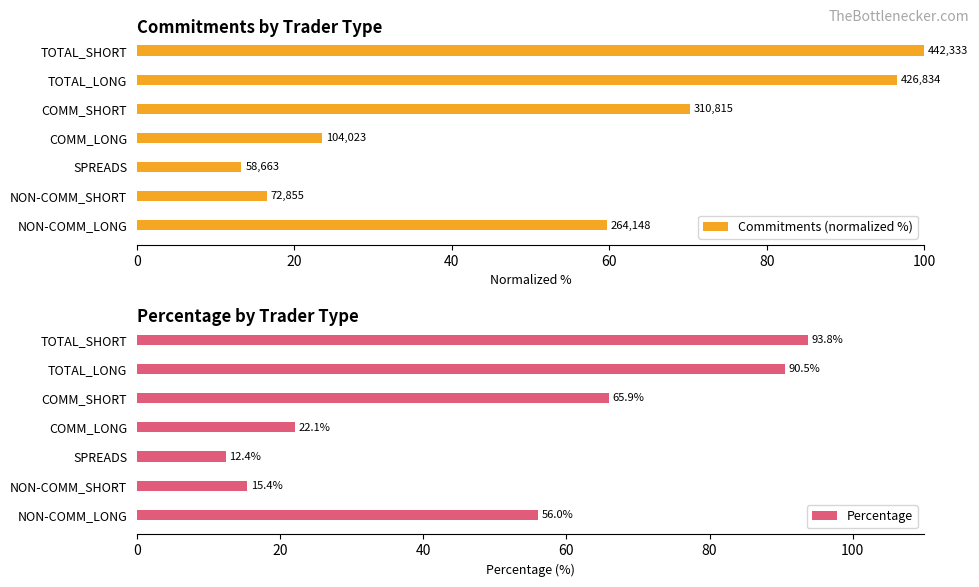

Which series has the largest total across all categories?

Commitments (normalized %)